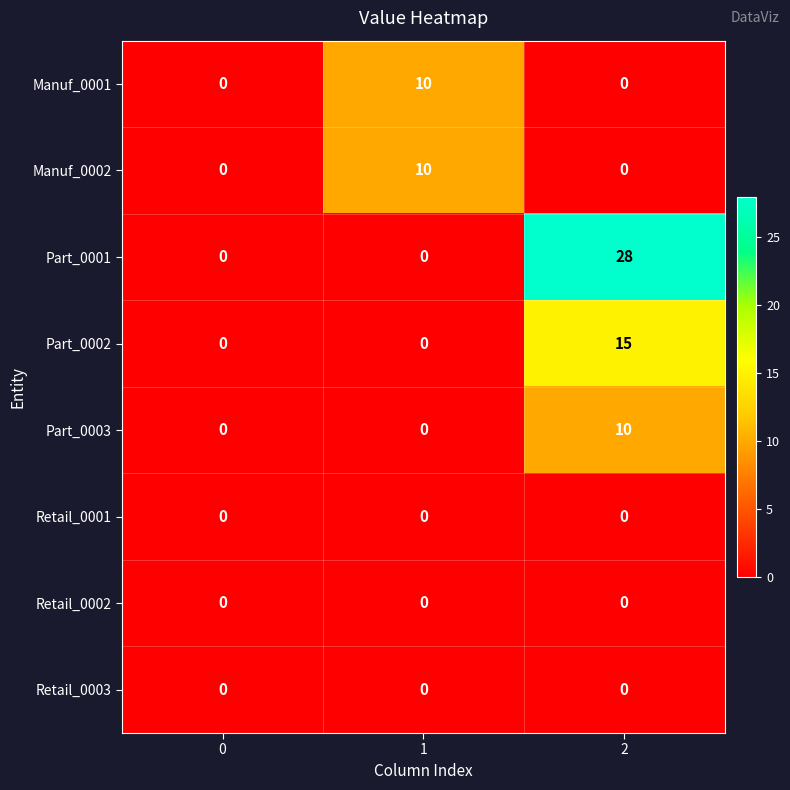

What is the maximum value shown in the chart?

28